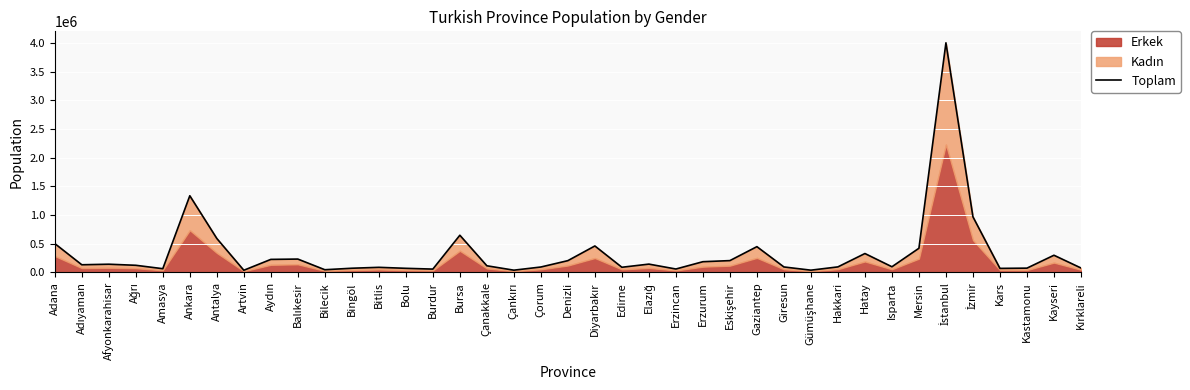

What is the average value?

334321